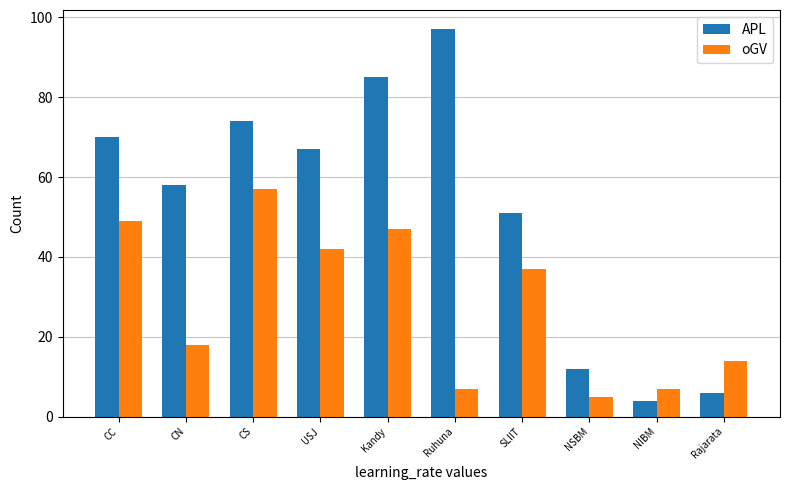

List the series in order of their overall mean, highest first.

APL, oGV